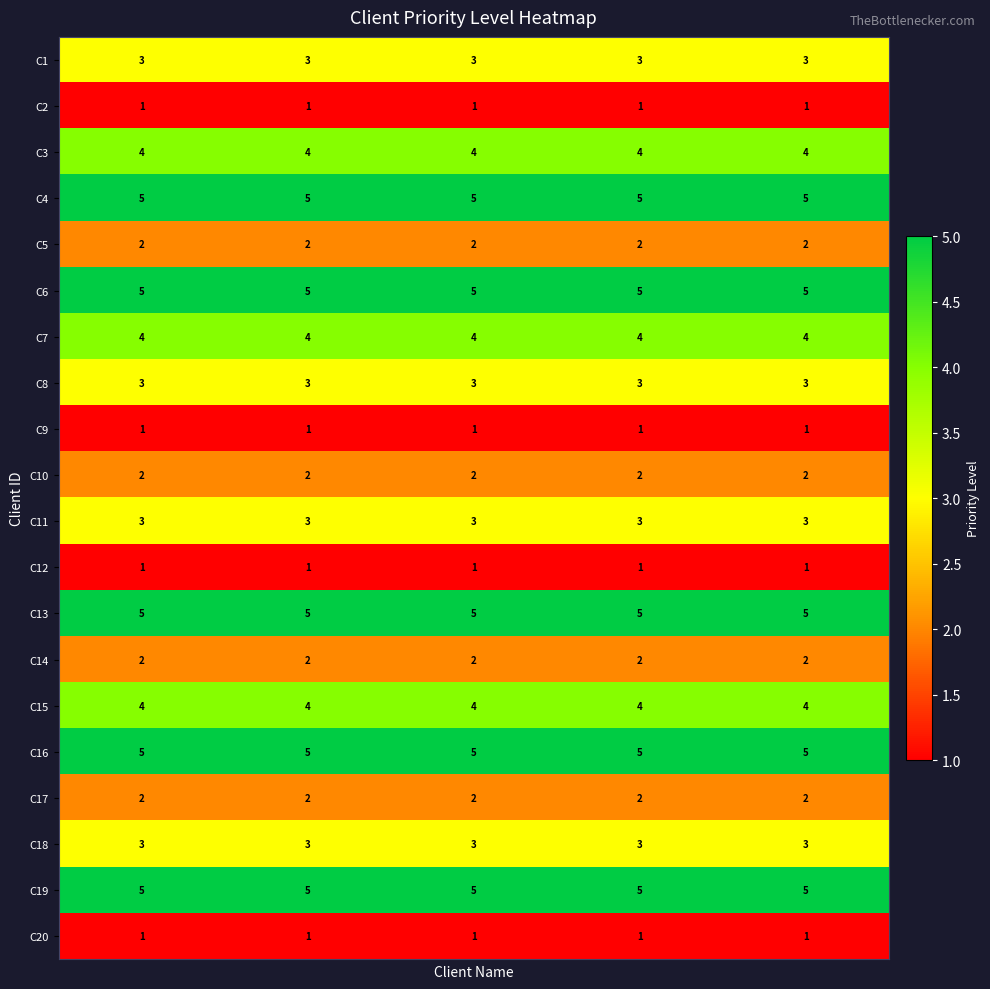

What is the lowest value of the C4 series?

5